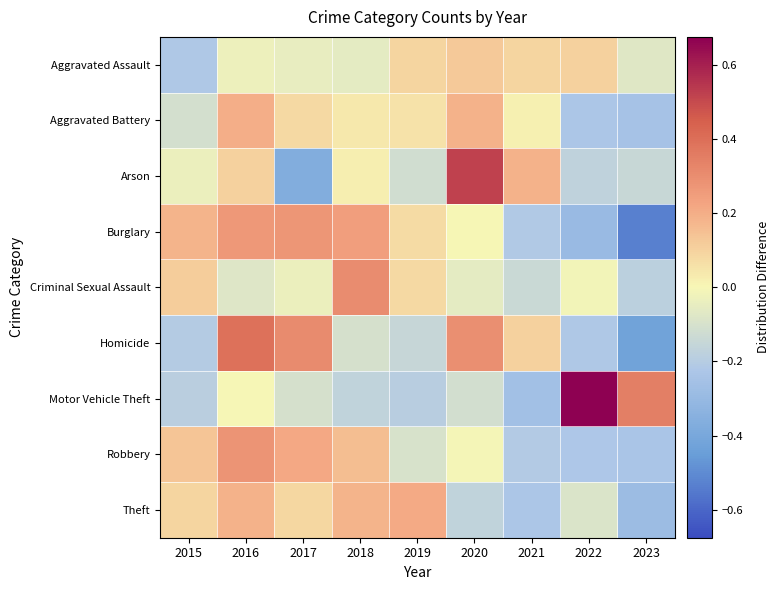

Reading right to left, transcribe all the data shown in this chart.

Aggravated Assault: 2023=-0.1	2022=0.1	2021=0.1	2020=0.1	2019=0.1	2018=-0.1	2017=-0.0	2016=-0.0	2015=-0.2
Aggravated Battery: 2023=-0.2	2022=-0.2	2021=0.0	2020=0.2	2019=0.1	2018=0.0	2017=0.1	2016=0.2	2015=-0.1
Arson: 2023=-0.1	2022=-0.2	2021=0.2	2020=0.5	2019=-0.1	2018=0.0	2017=-0.4	2016=0.1	2015=-0.0
Burglary: 2023=-0.5	2022=-0.3	2021=-0.2	2020=0.0	2019=0.1	2018=0.2	2017=0.3	2016=0.3	2015=0.2
Criminal Sexual Assault: 2023=-0.2	2022=-0.0	2021=-0.1	2020=-0.1	2019=0.1	2018=0.3	2017=-0.0	2016=-0.1	2015=0.1
Homicide: 2023=-0.4	2022=-0.2	2021=0.1	2020=0.3	2019=-0.2	2018=-0.1	2017=0.3	2016=0.4	2015=-0.2
Motor Vehicle Theft: 2023=0.3	2022=0.7	2021=-0.3	2020=-0.1	2019=-0.2	2018=-0.2	2017=-0.1	2016=-0.0	2015=-0.2
Robbery: 2023=-0.2	2022=-0.2	2021=-0.2	2020=-0.0	2019=-0.1	2018=0.2	2017=0.2	2016=0.3	2015=0.1
Theft: 2023=-0.3	2022=-0.1	2021=-0.2	2020=-0.2	2019=0.2	2018=0.2	2017=0.1	2016=0.2	2015=0.1